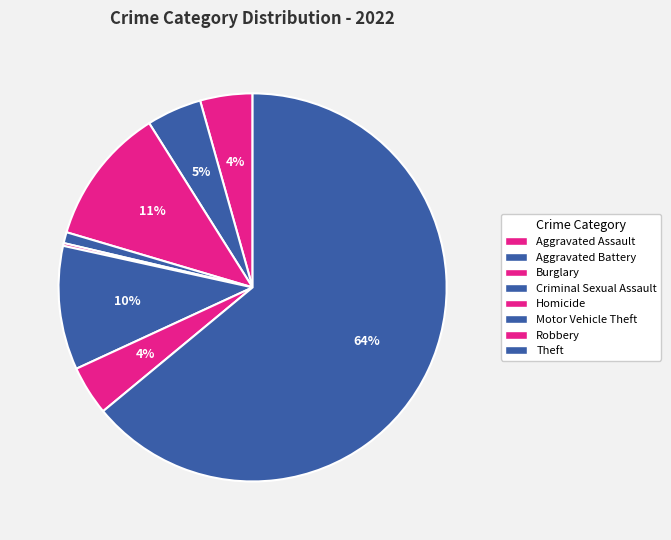

Does Theft account for over 50% of the chart?

Yes